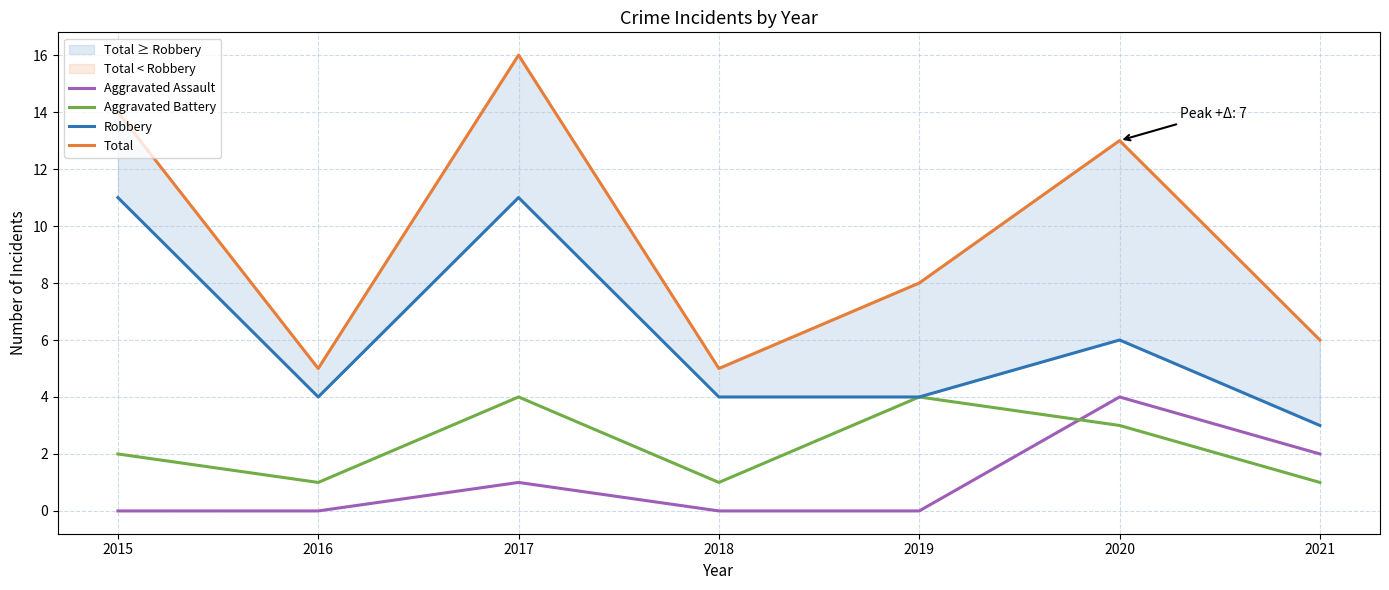

Between 2019 and 2016, which is larger?

2019